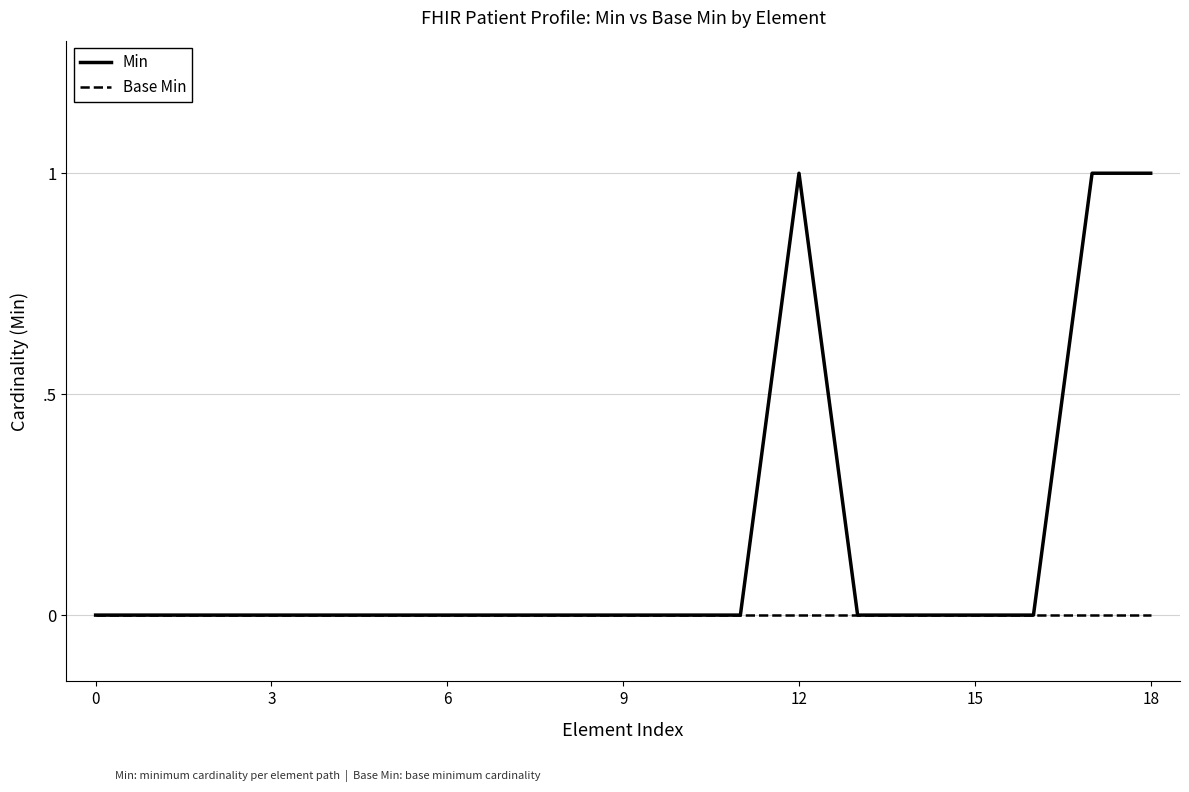

Which series has the largest range (max minus min)?

Min